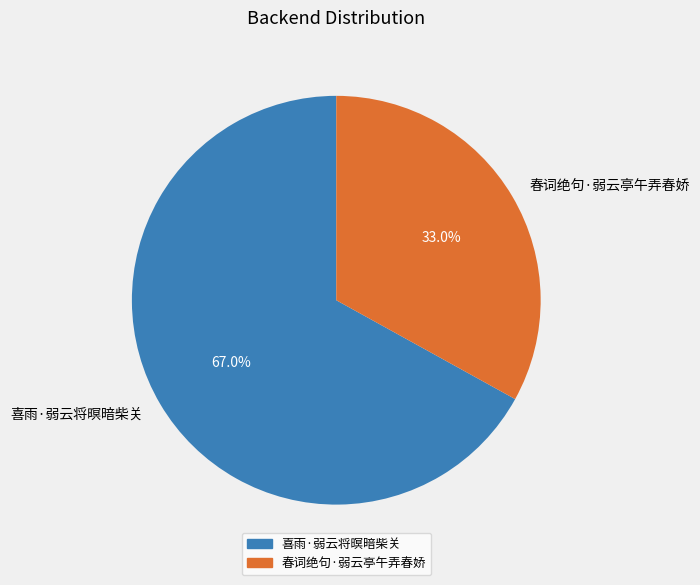

What percentage is the 喜雨·弱云将暝暗柴关 slice, to the nearest percent?

67%